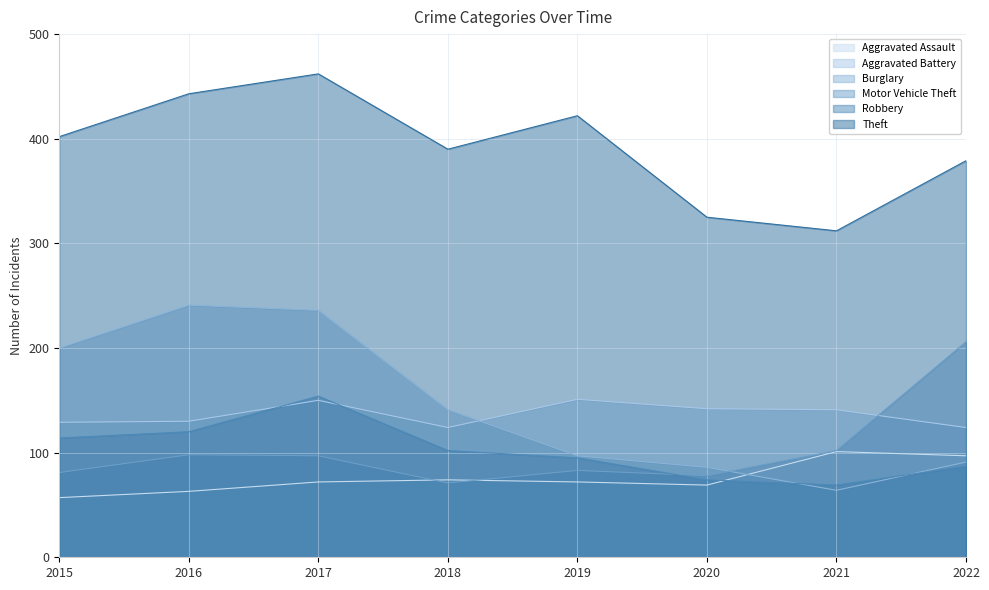

What is the total value across all series at 2020?

774